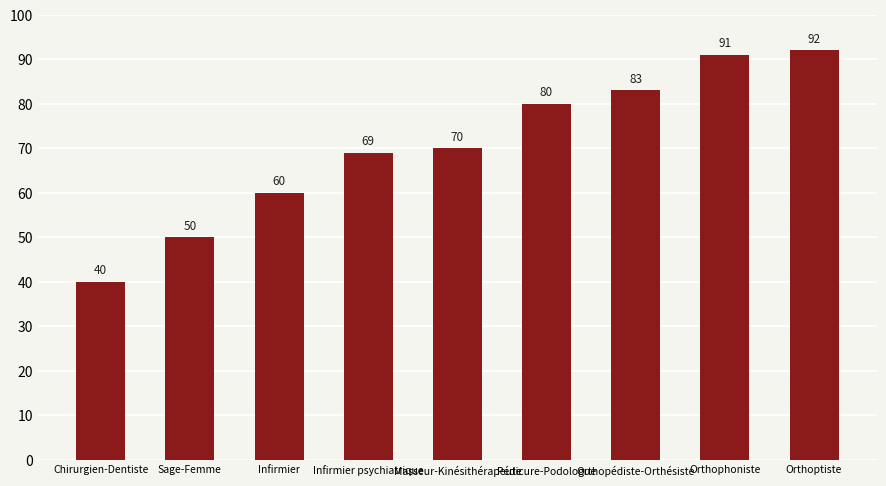

What is the maximum value shown in the chart?

92